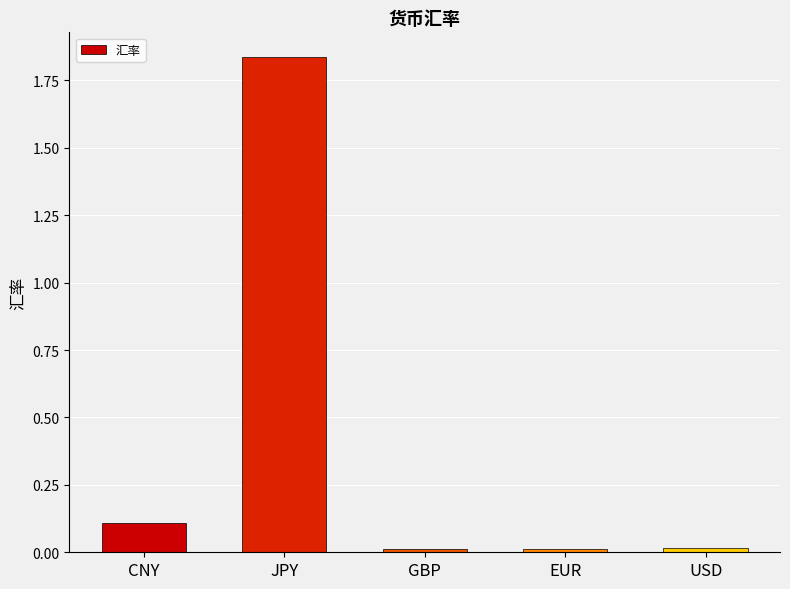

Does the chart contain any negative values?

No